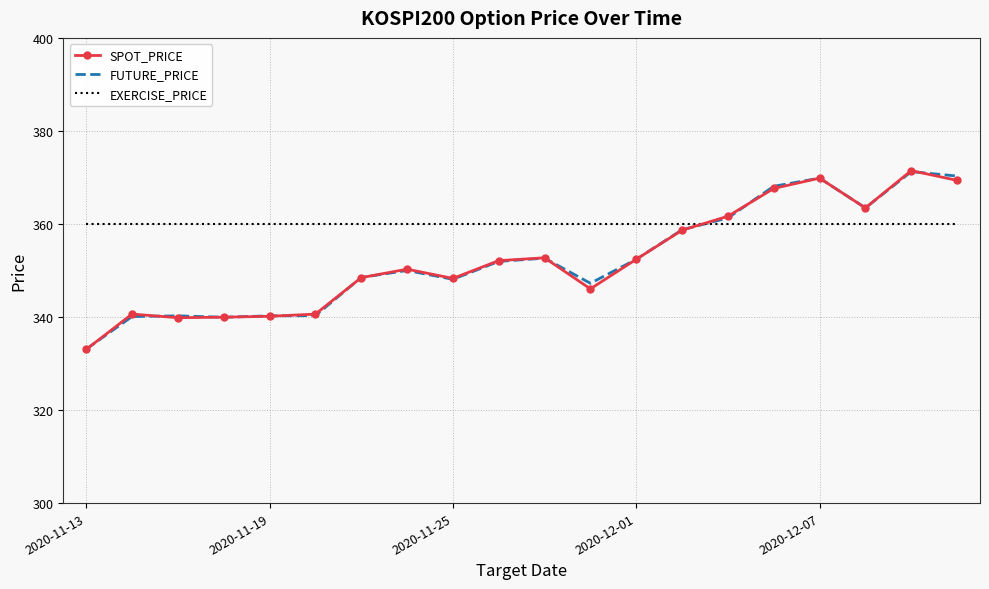

True or false: EXERCISE_PRICE and FUTURE_PRICE cross at least once.

True